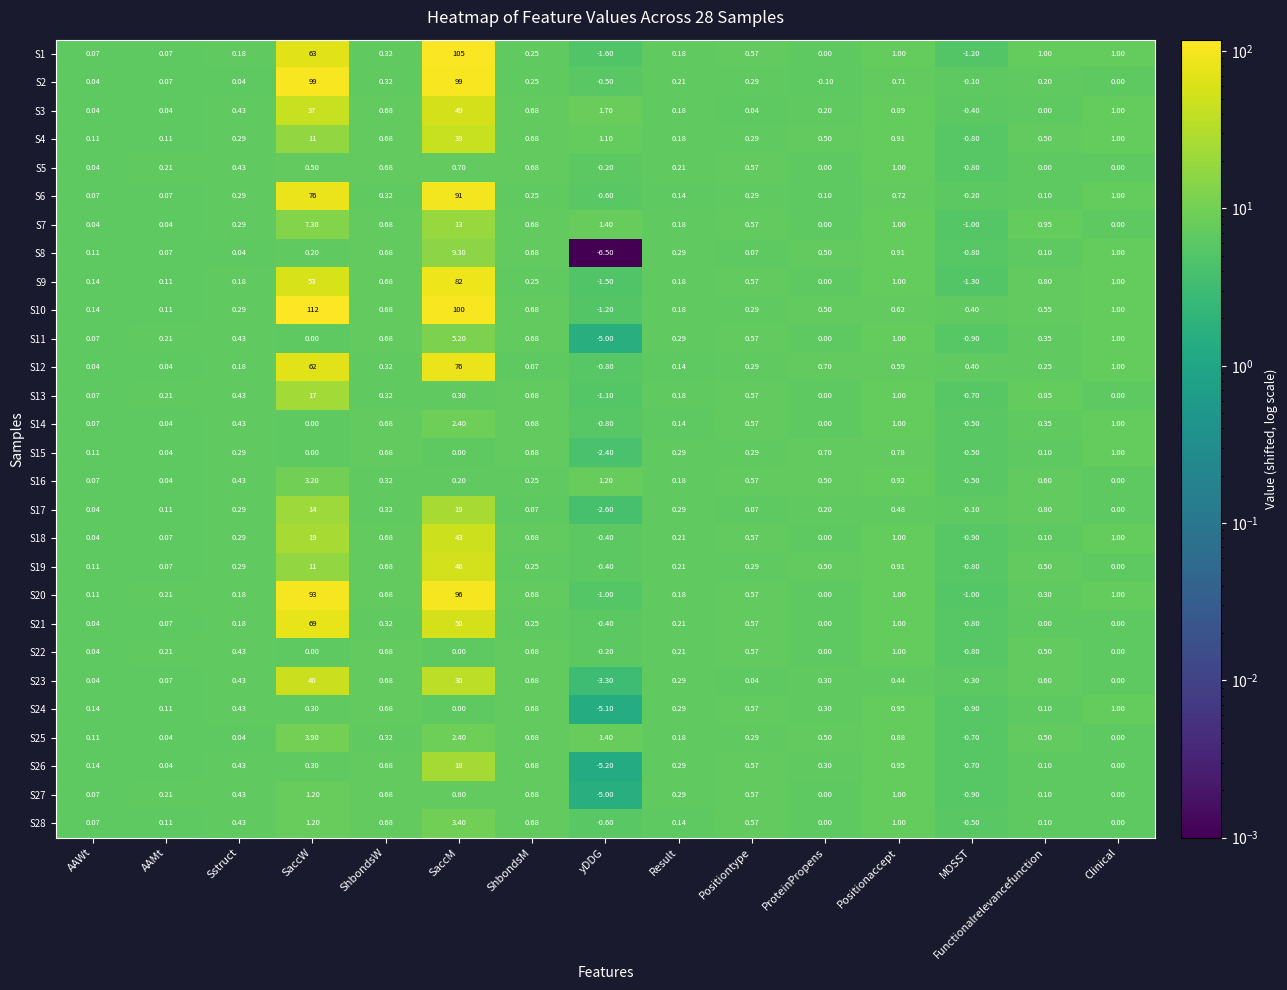

At which label does S3 reach its minimum?

MOSST